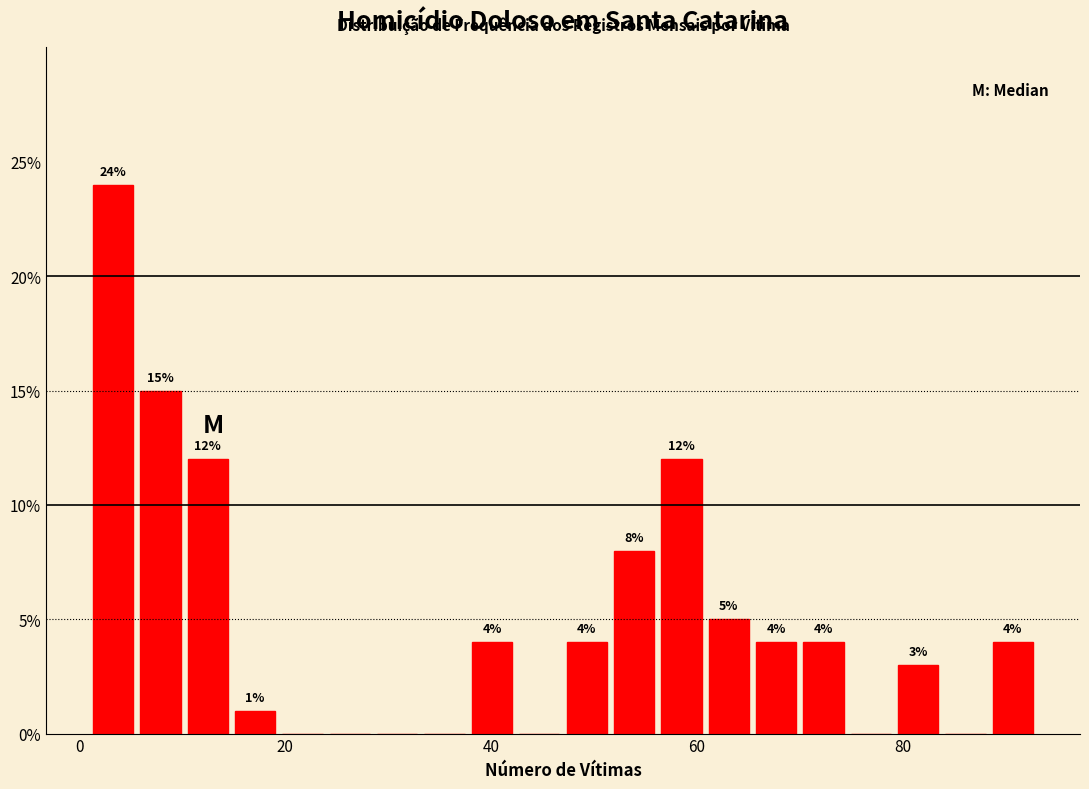

Around what value on the x-axis is the tallest bar? Give the approximate position of its centre, as read against the axis.

4